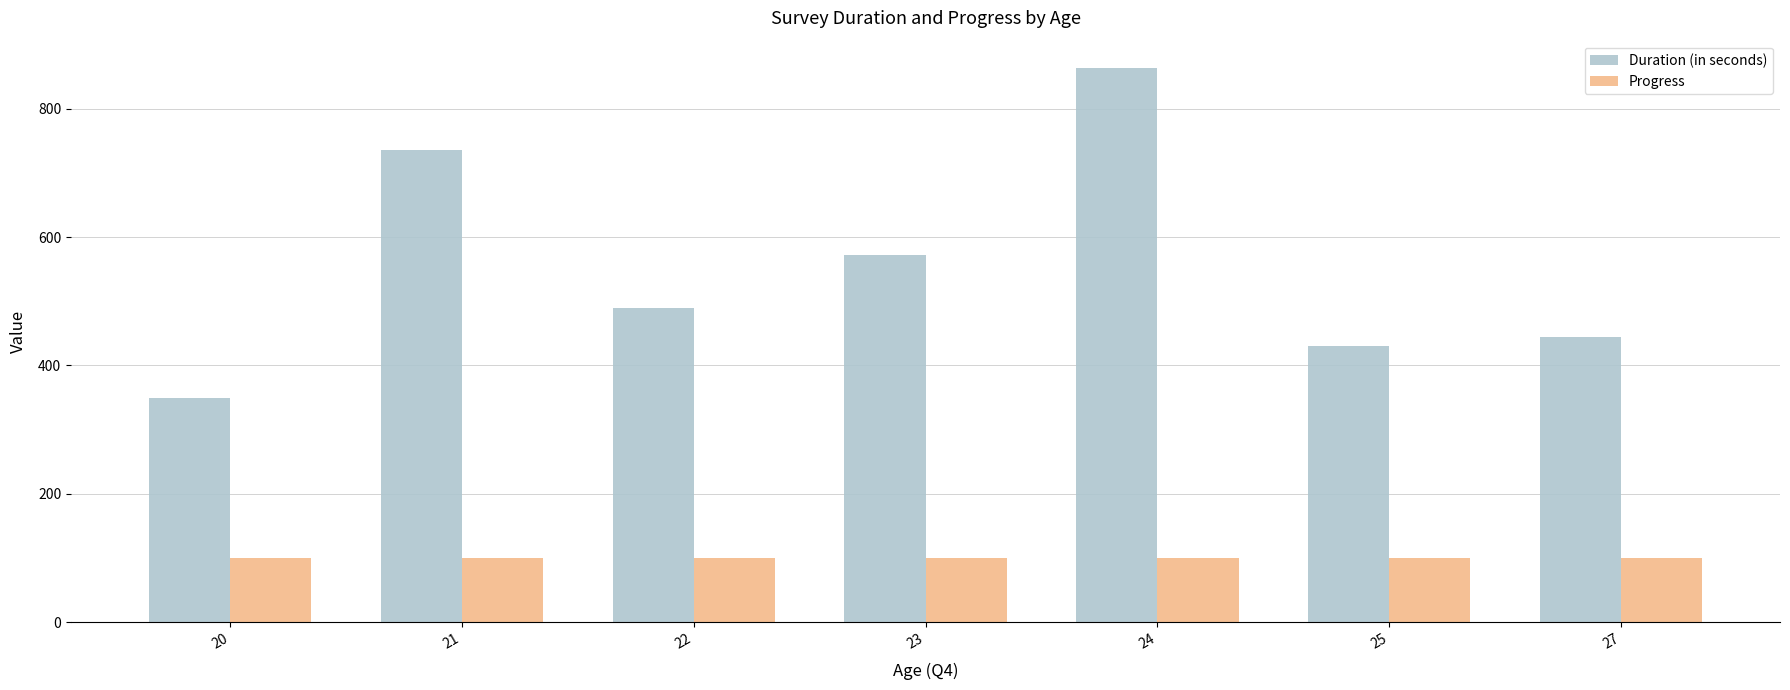

True or false: Duration (in seconds) has a value of 699 at 25.

False